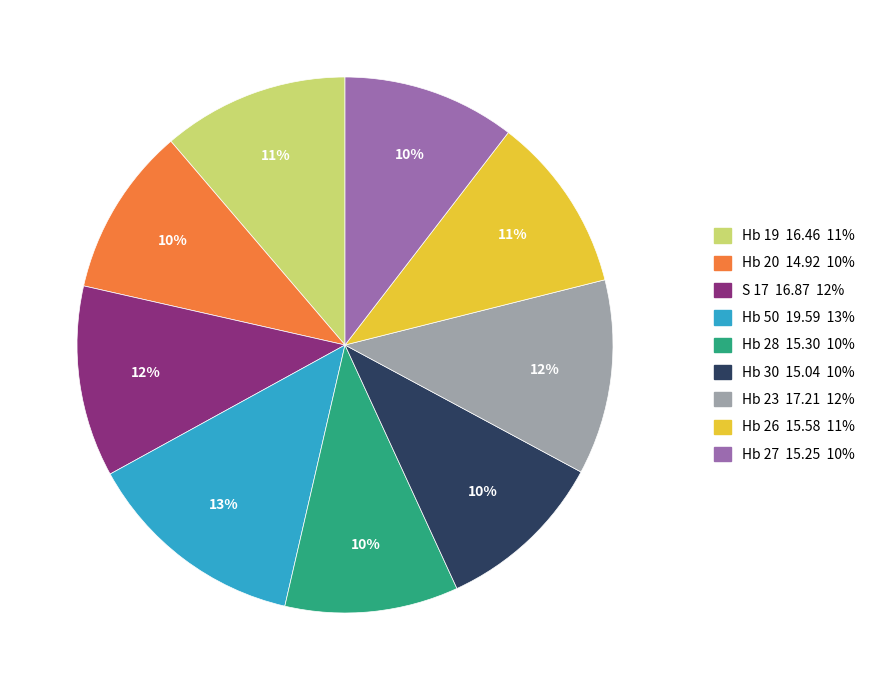

To the nearest percent, what is the average slice percentage?

11%